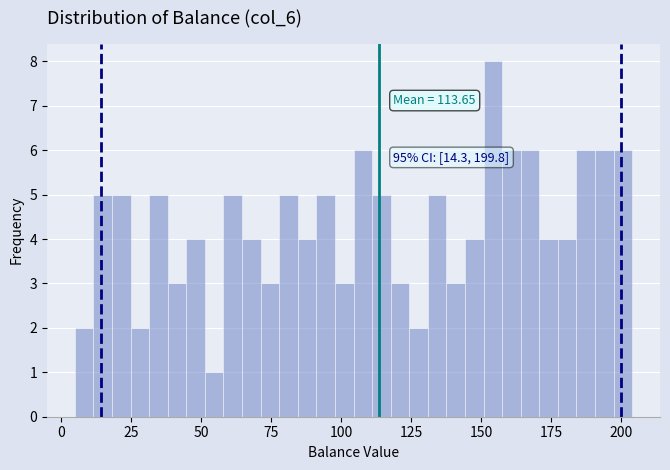

Around what value on the x-axis is the tallest bar? Give the approximate position of its centre, as read against the axis.

155